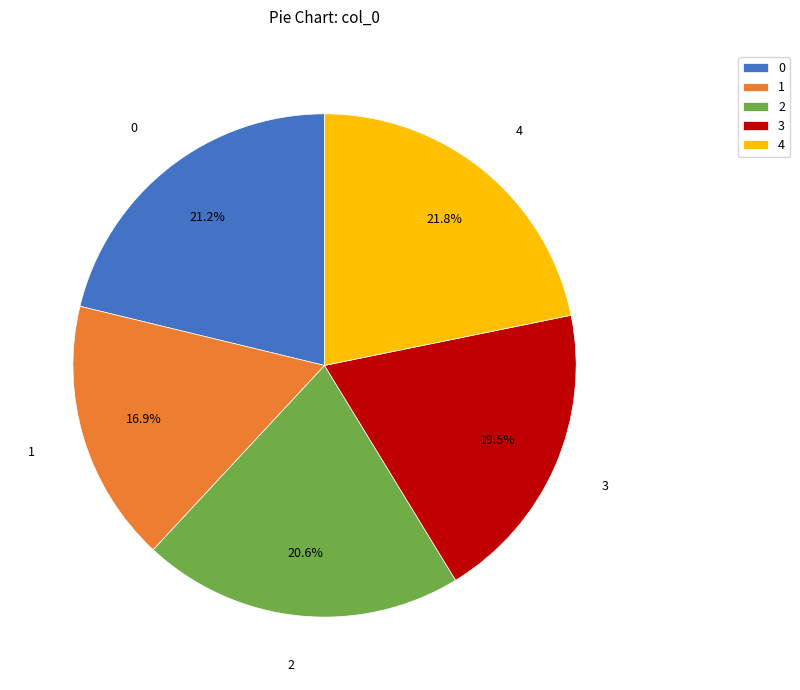

Combined, what portion of the pie is 4 and 3?

41.3%